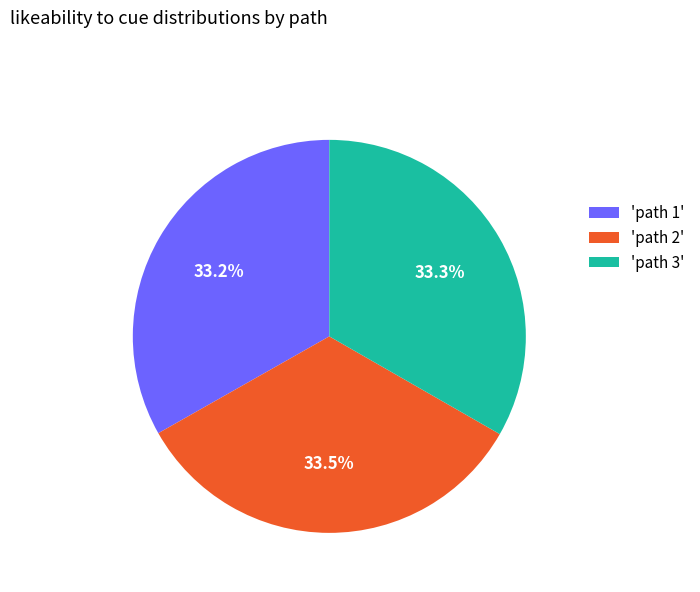

Combined, what portion of the pie is 'path 1' and 'path 2'?

66.7%